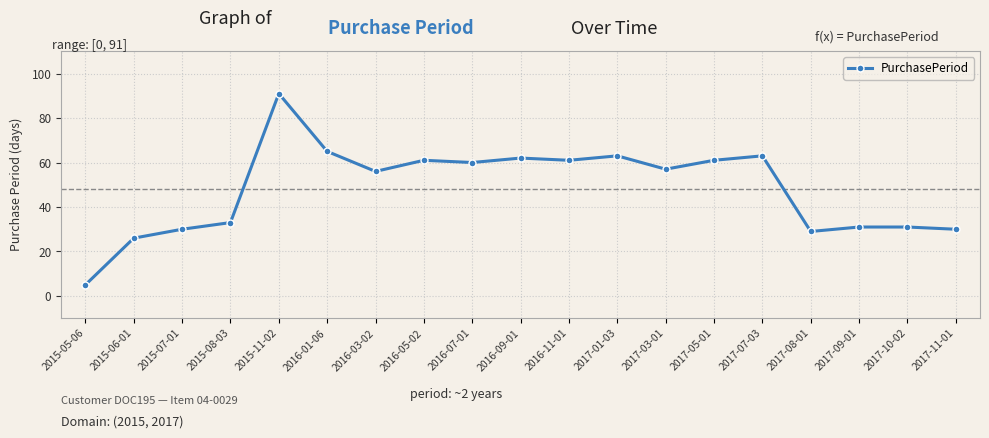

What is the greatest value displayed?

91